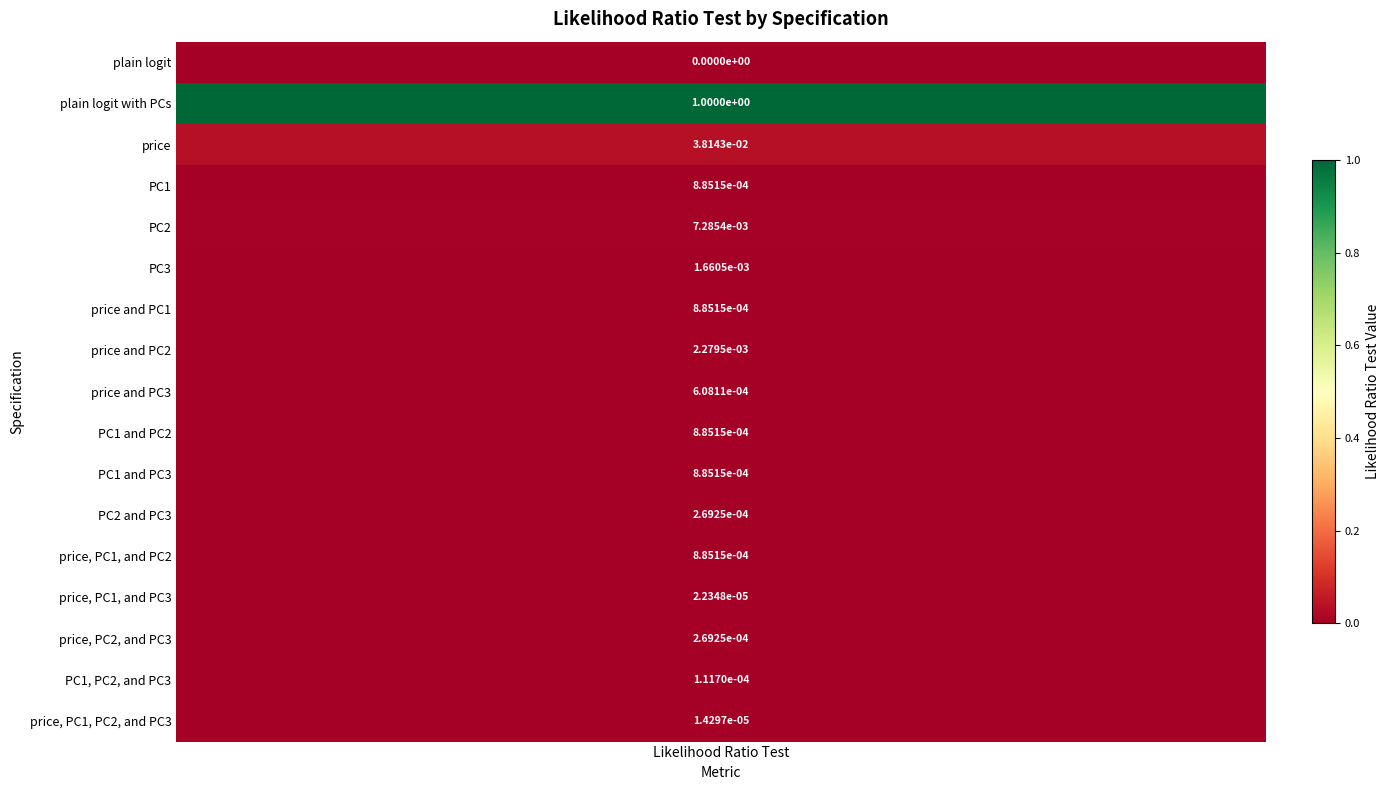

The value at price and PC3 is 0.0. True or false?

True